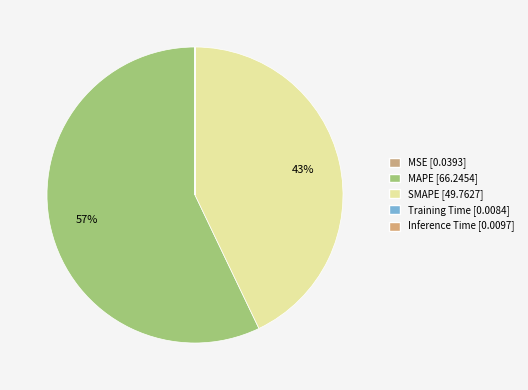

Which slice is the smallest?

Training Time